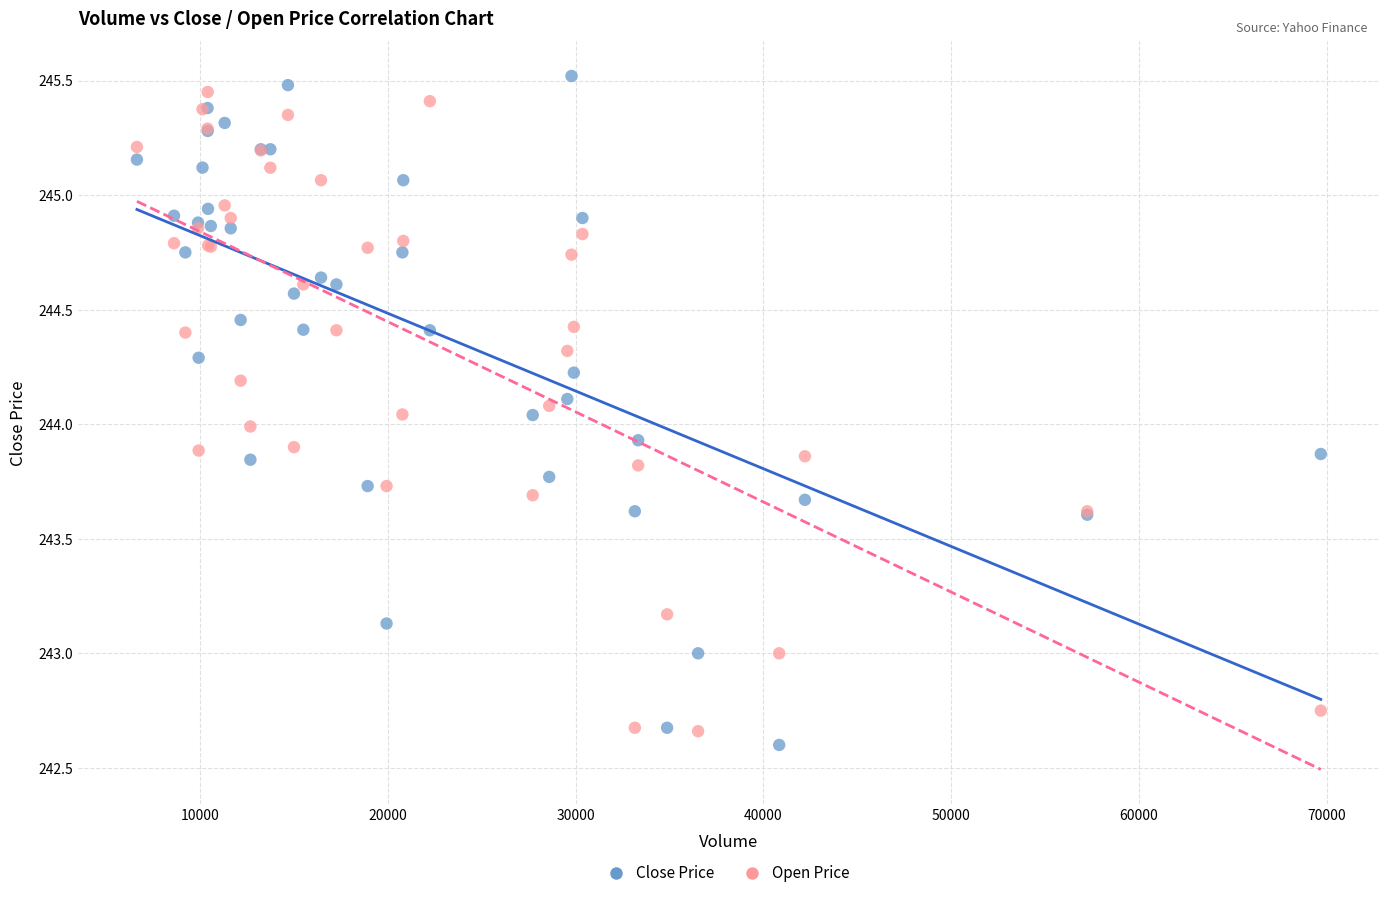

Which series contains the highest Y value?

Close Price